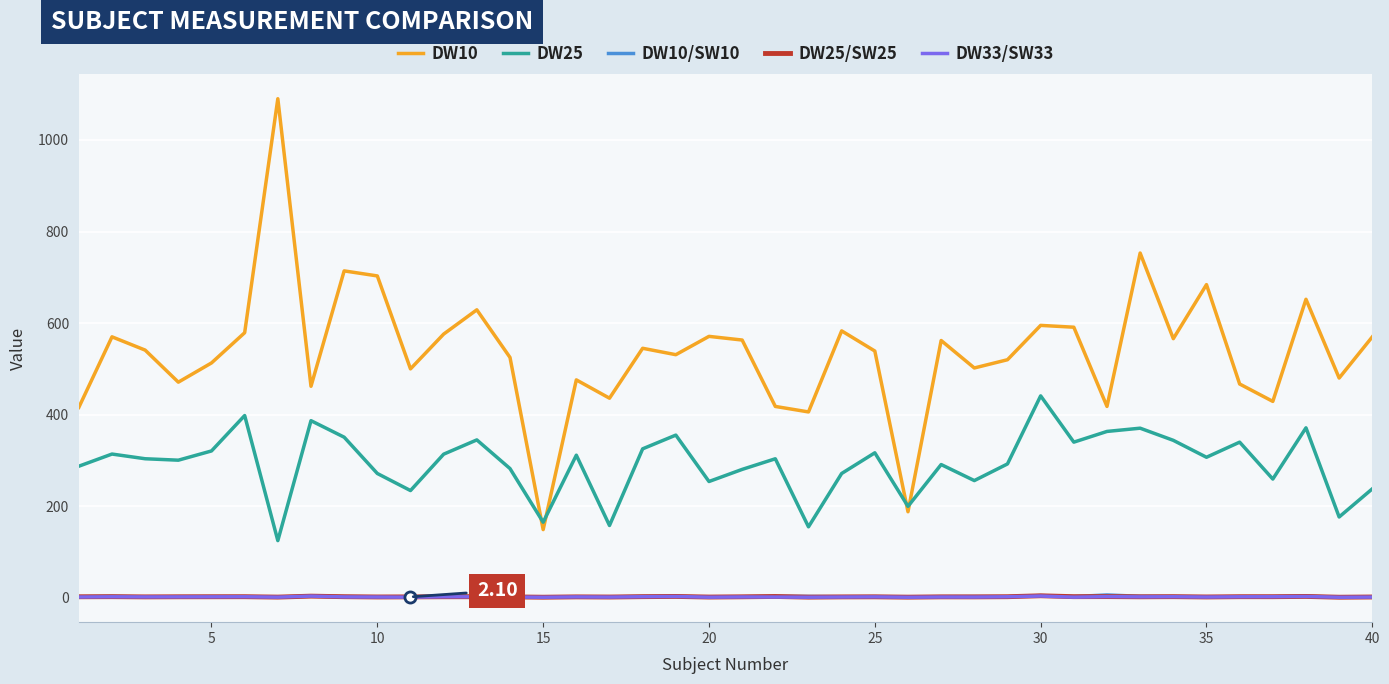

Which series has the largest total across all categories?

DW10